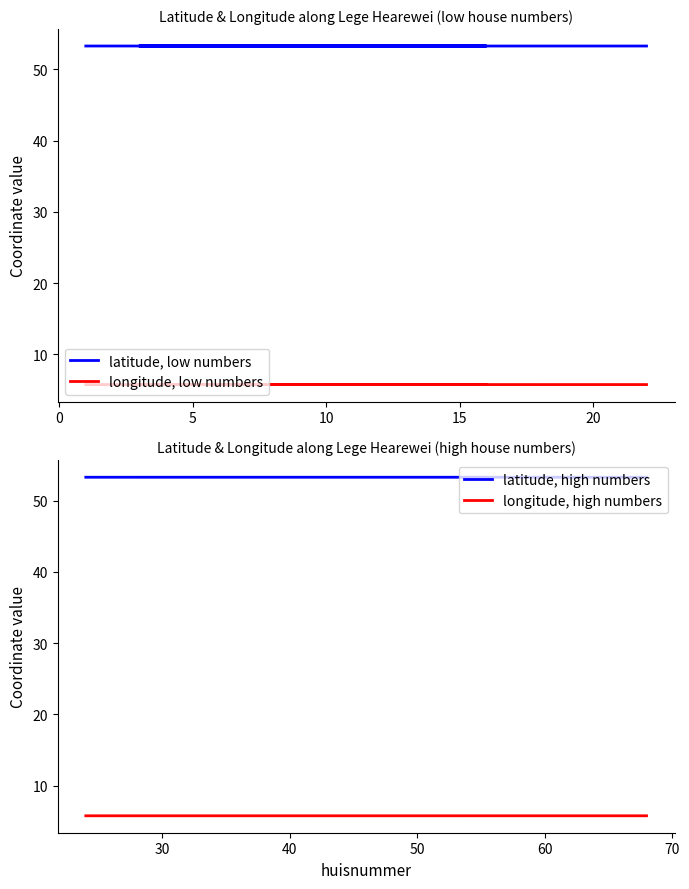

Which series has the largest total across all categories?

latitude, low numbers